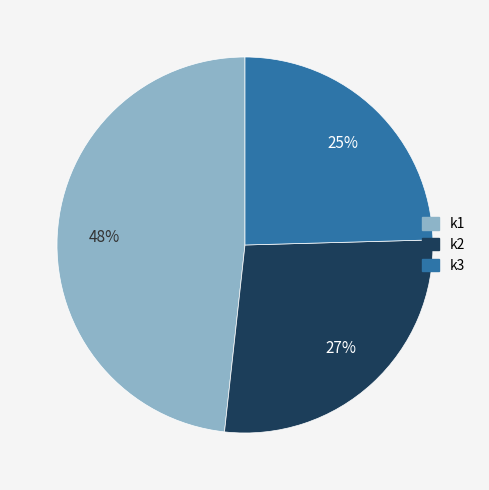

Between k2 and k3, which is larger?

k2